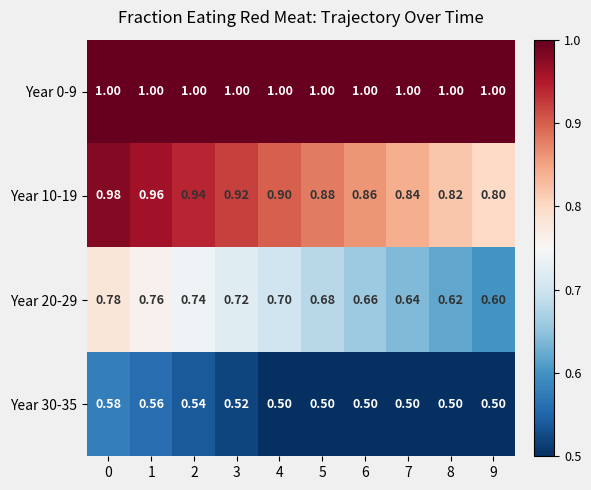

List the series in order of their peak value, lowest first.

Year 30-35, Year 20-29, Year 10-19, Year 0-9